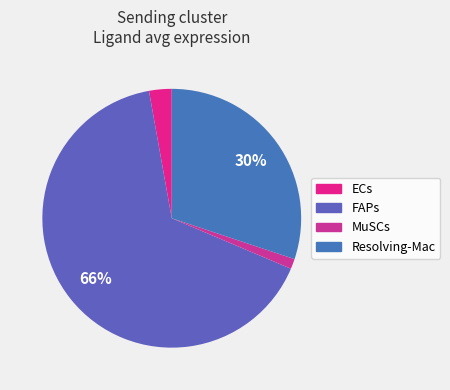

What is the total percentage of FAPs and MuSCs?

67.1%